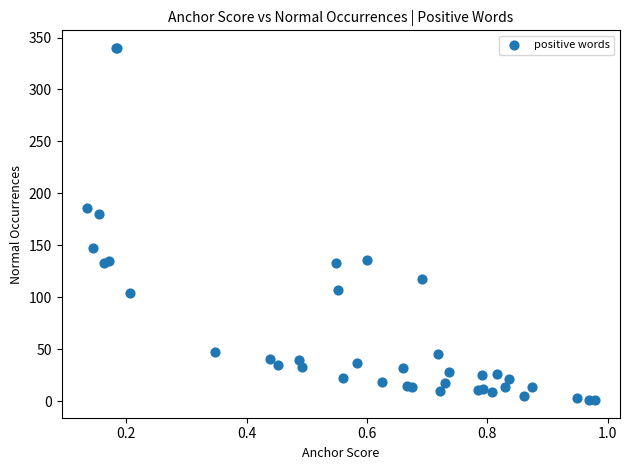

What Y value in the scatter plot is closest to 170?

180